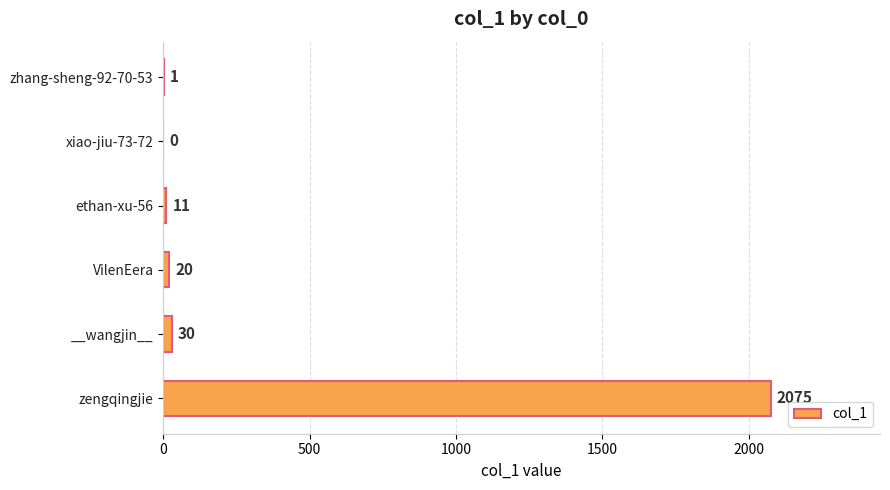

True or false: the data shows 11 at ethan-xu-56.

True